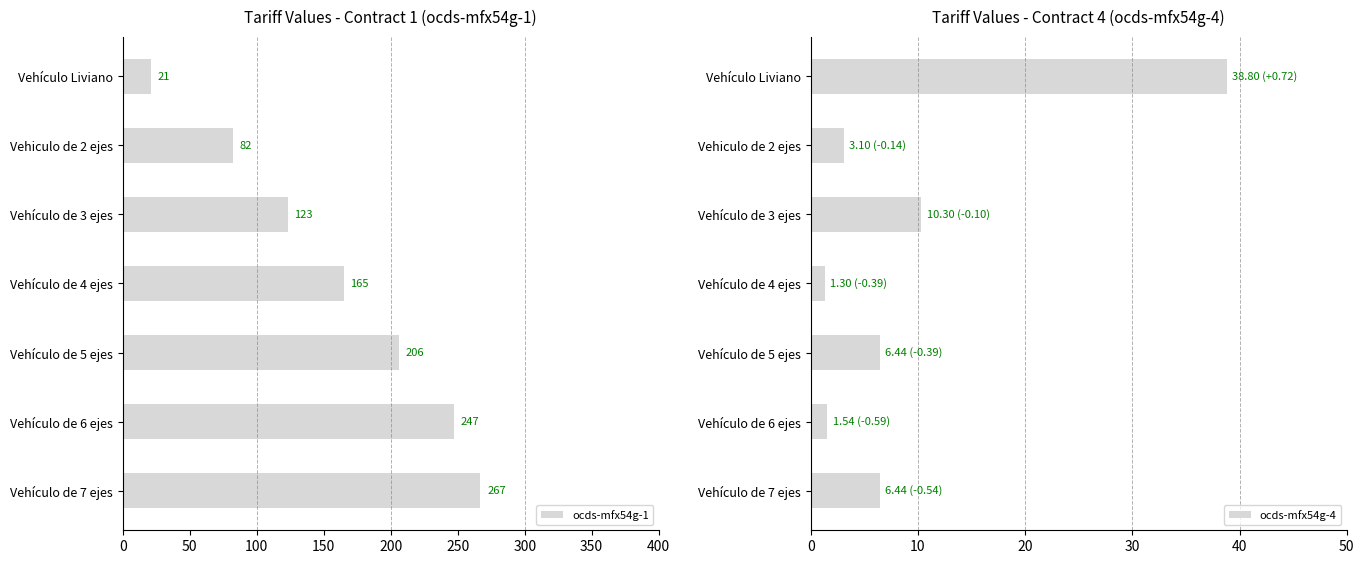

What is the highest value of the ocds-mfx54g-1 series?

267